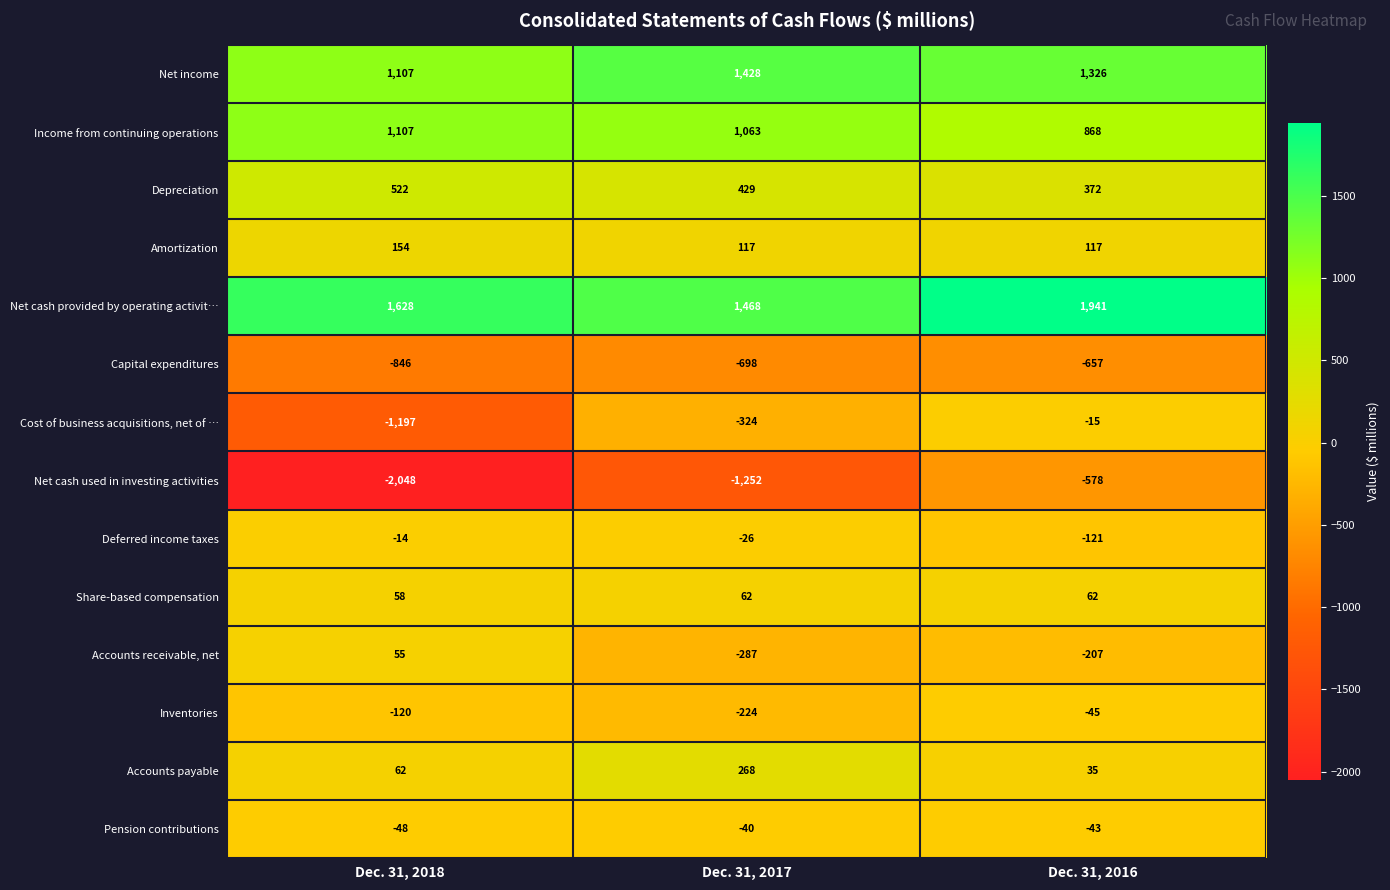

Rank the categories by Capital expenditures value from highest to lowest.

Dec. 31, 2016, Dec. 31, 2017, Dec. 31, 2018